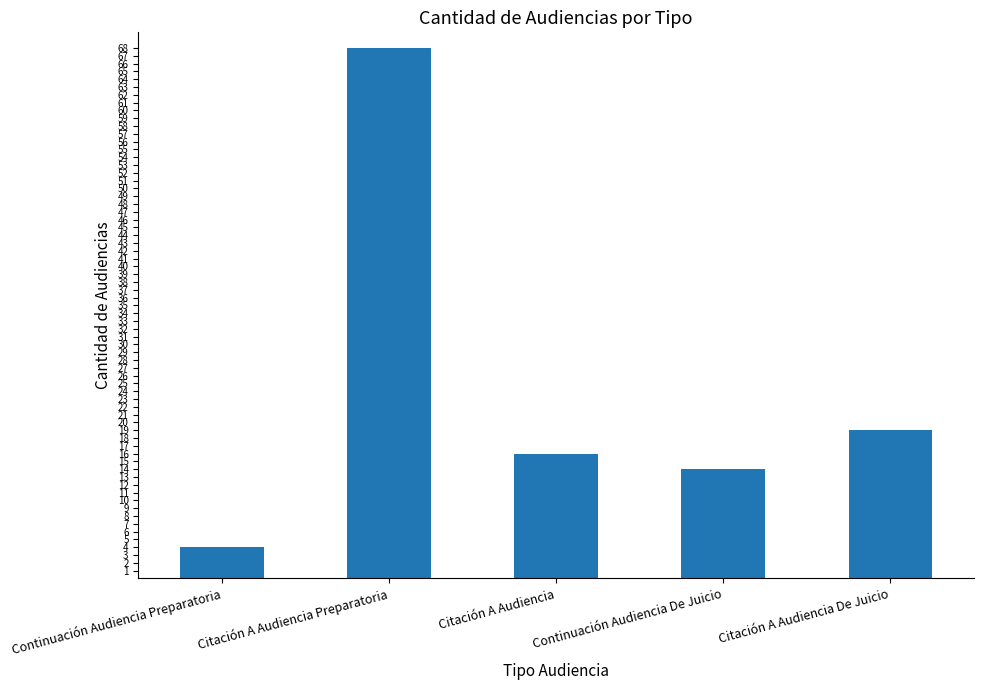

The value at Continuación Audiencia De Juicio is 14. True or false?

True